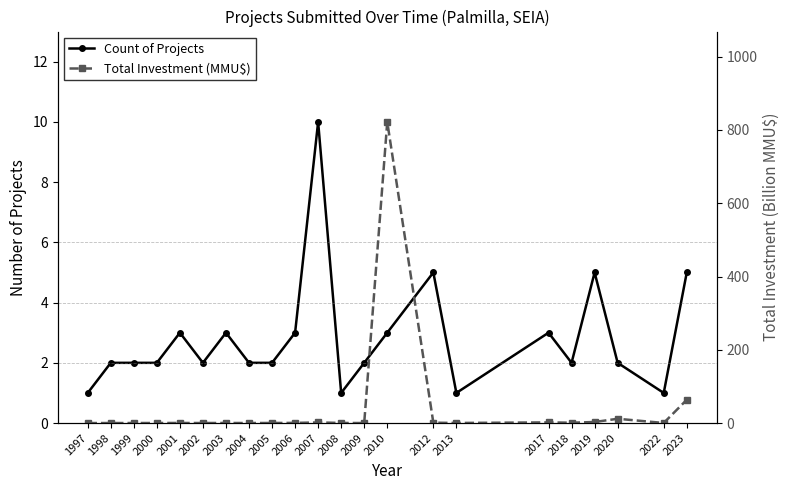

Rank the series at 2013 from highest to lowest value.

Count of Projects, Total Investment (MMU$)